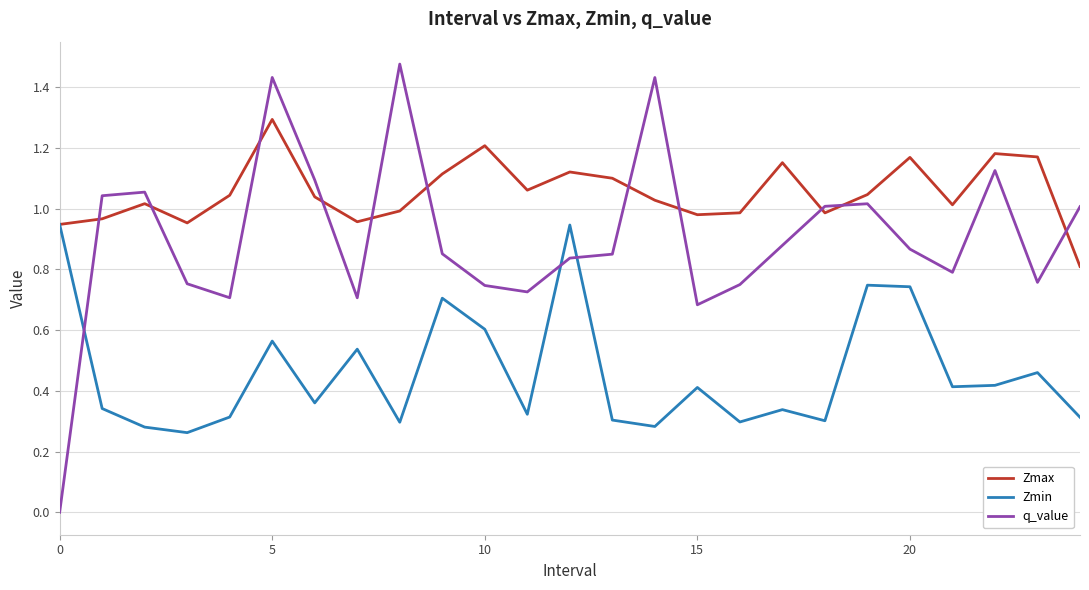

Which series has the largest total across all categories?

Zmax